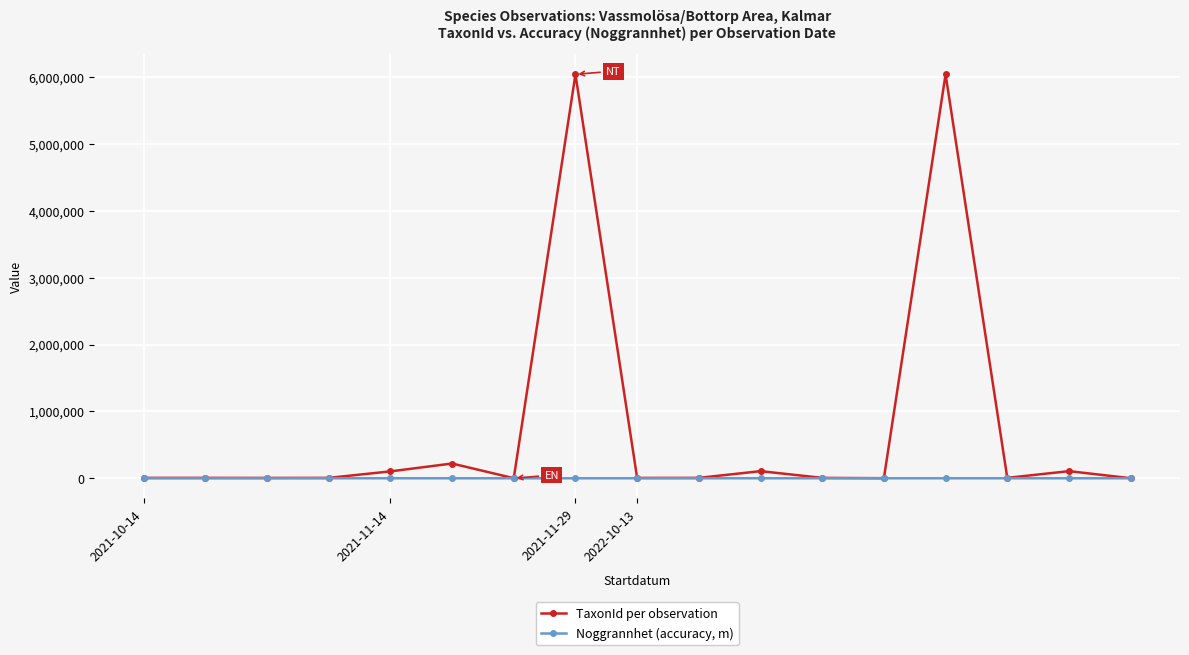

Which series has the largest range (max minus min)?

TaxonId per observation